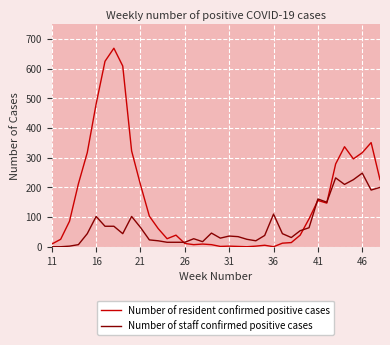

List the series in order of their peak value, lowest first.

Number of staff confirmed positive cases, Number of resident confirmed positive cases